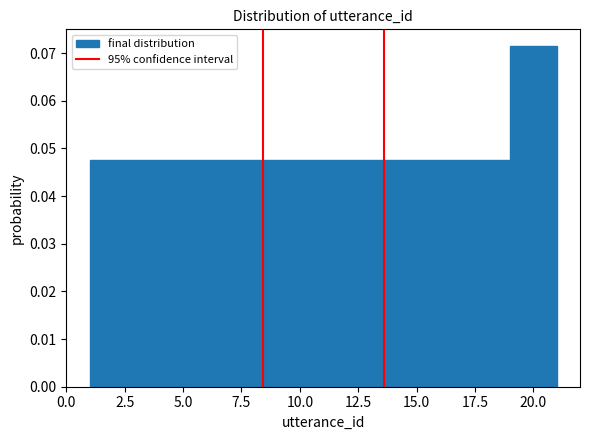

Over which range of the x-axis is the bar tallest?

19 to 21